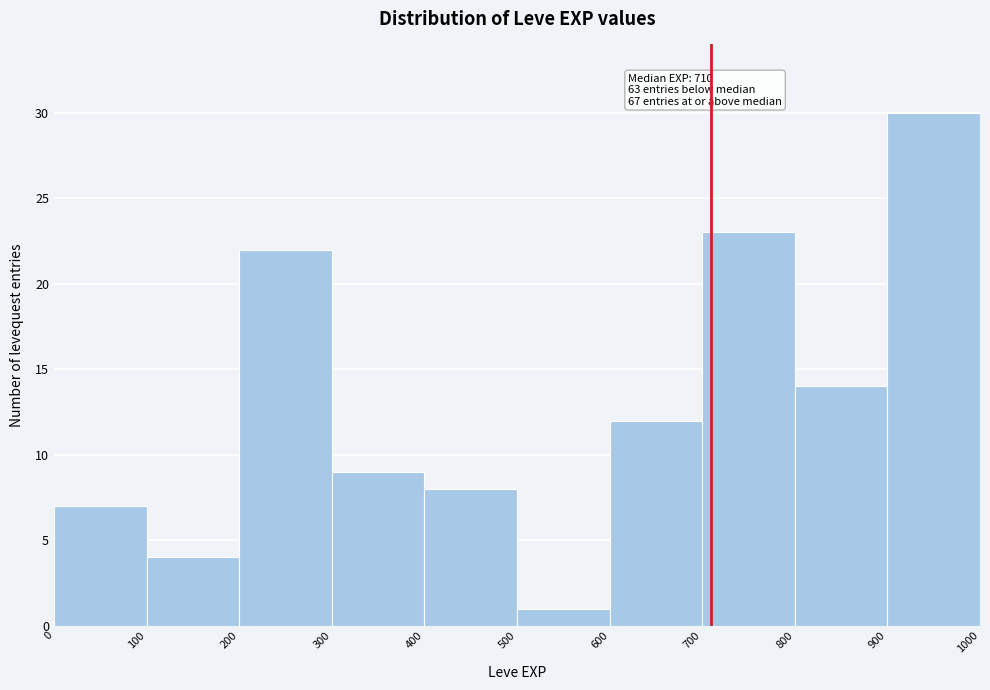

Over which range of the x-axis is the bar tallest?

900 to 1000